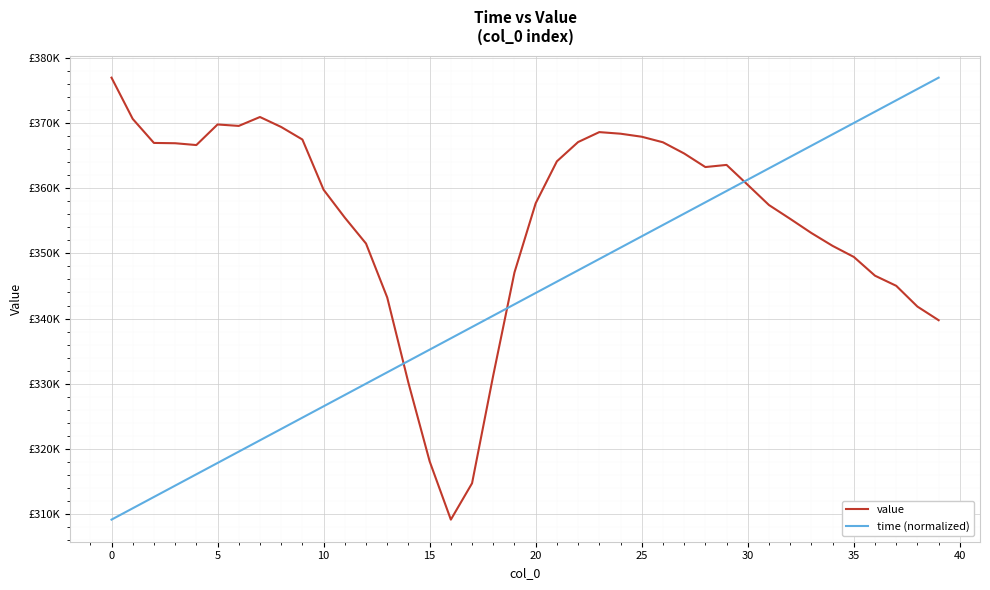

What are all the series names shown in the legend?

value, time (normalized)